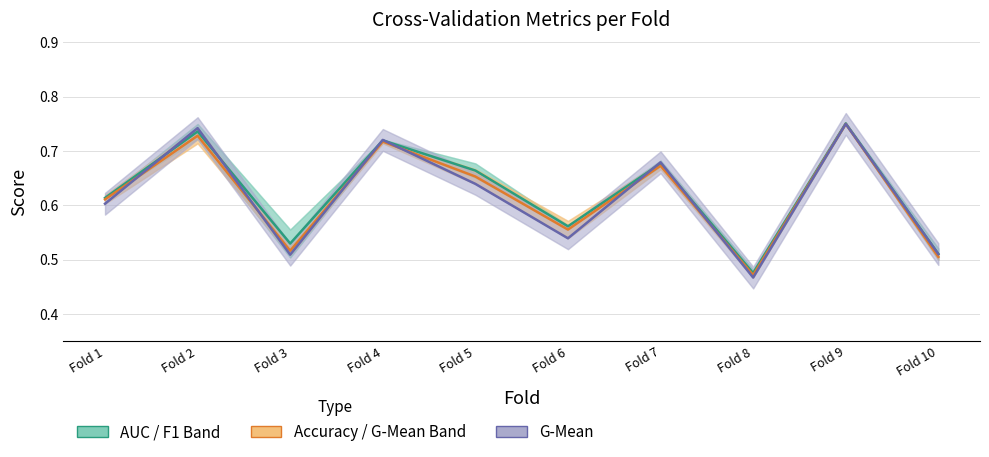

Rank the series by their average value, from lowest to highest.

G-Mean, Accuracy / G-Mean Band, AUC / F1 Band